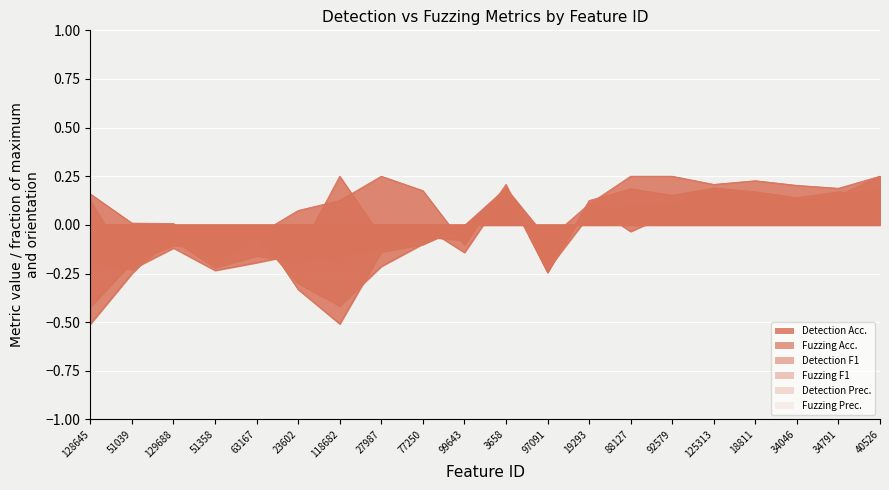

What are all the series names shown in the legend?

Detection Acc., Detection F1, Detection Prec., Fuzzing Acc., Fuzzing F1, Fuzzing Prec.